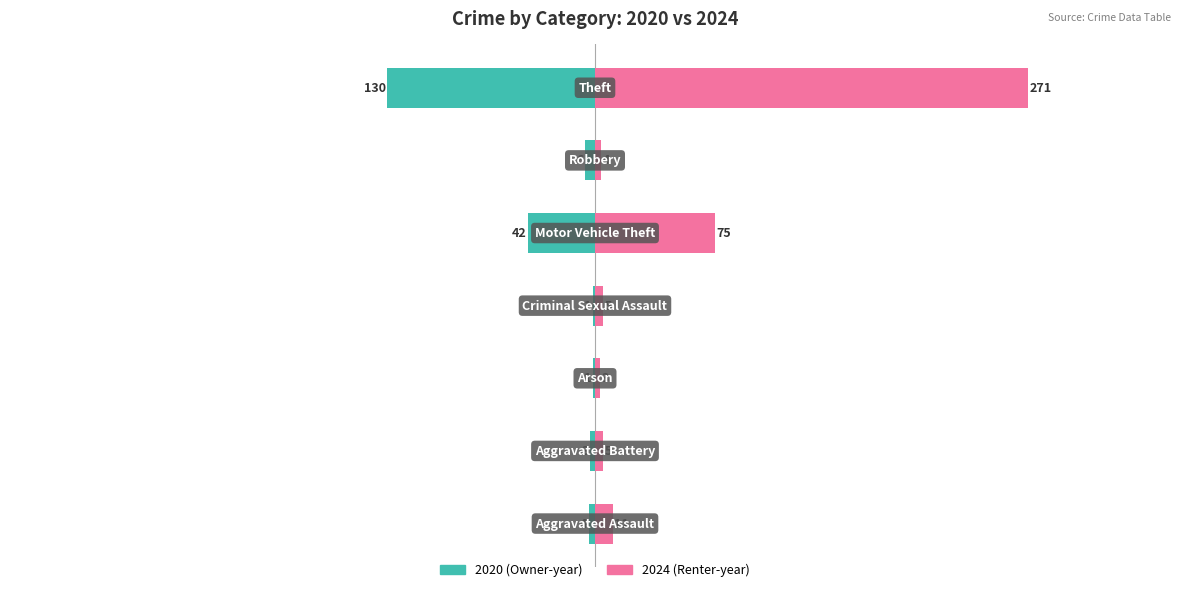

Which series has the largest range (max minus min)?

2024